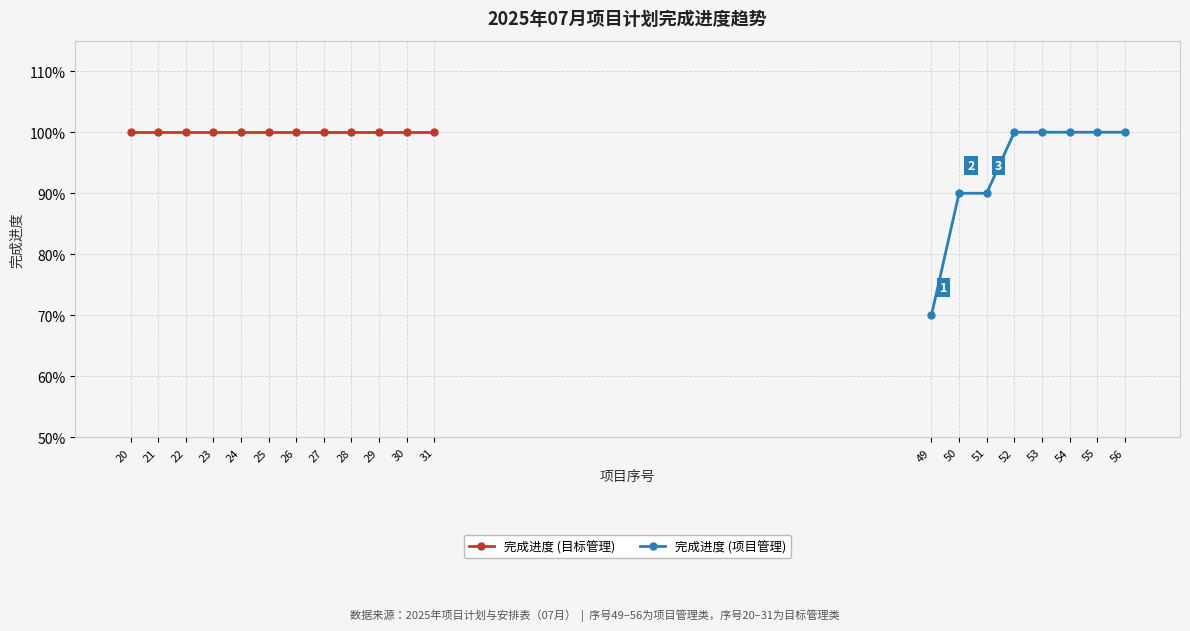

True or false: the data has more than 0 interior local peaks.

False